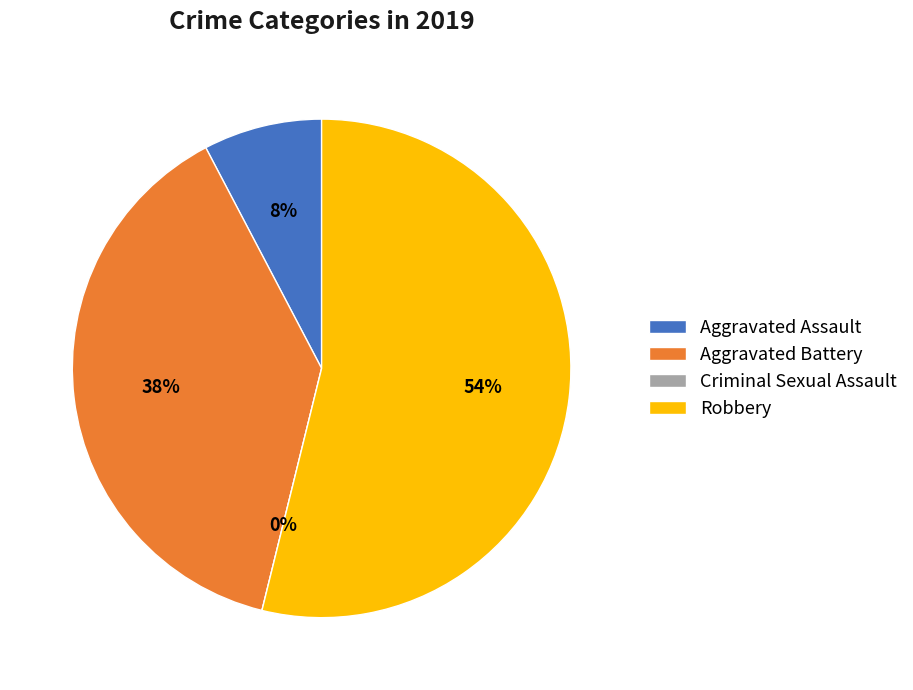

What is the total percentage of Robbery and Aggravated Battery?

92.3%